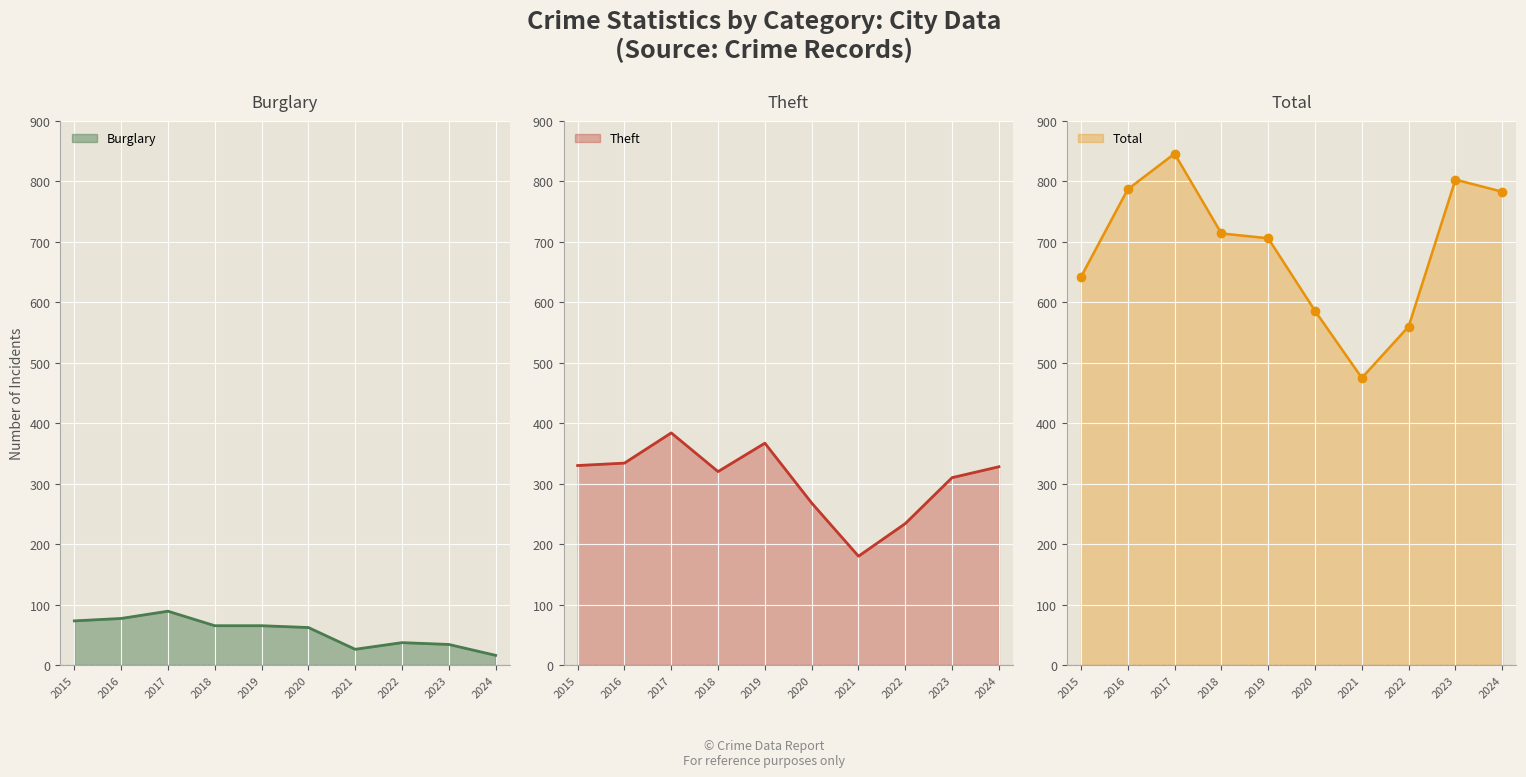

Which series has the widest spread of values?

Total